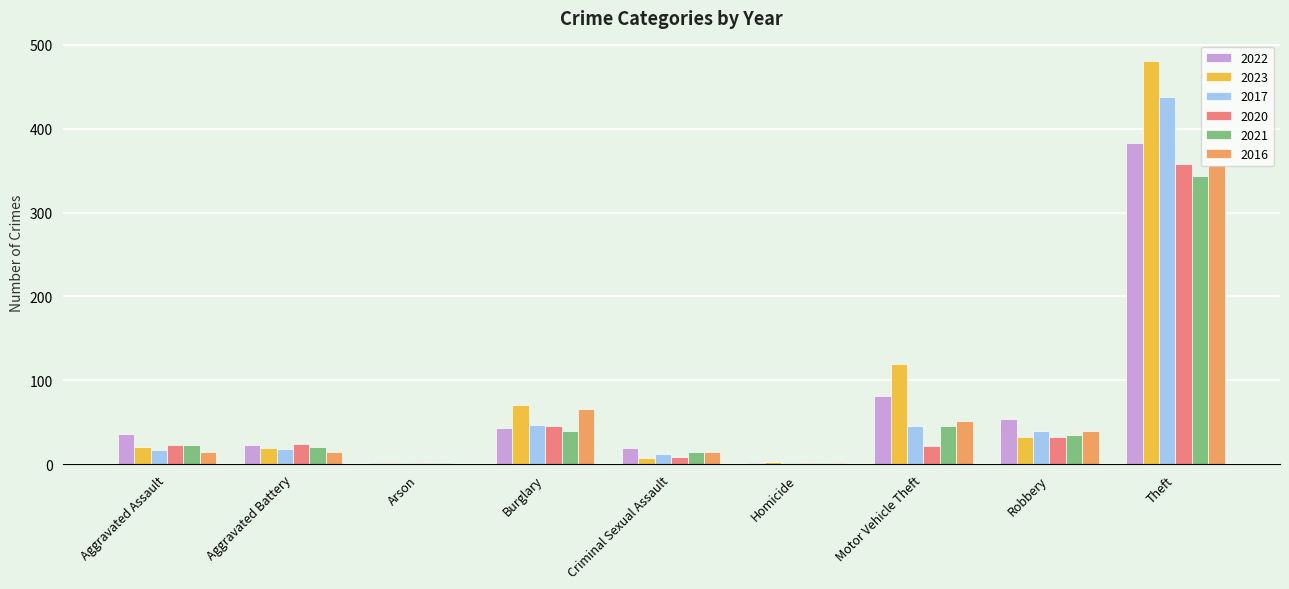

Read the 2016 value at Burglary.

66